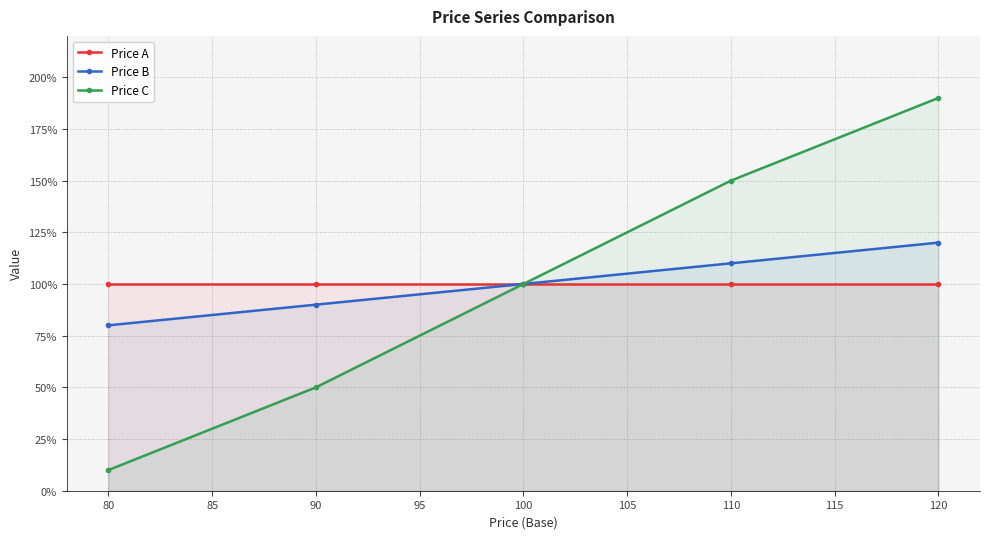

Reading left to right, transcribe all the data shown in this chart.

Price A: 100	100	100	100	100
Price B: 80	90	100	110	120
Price C: 10	50	100	150	190